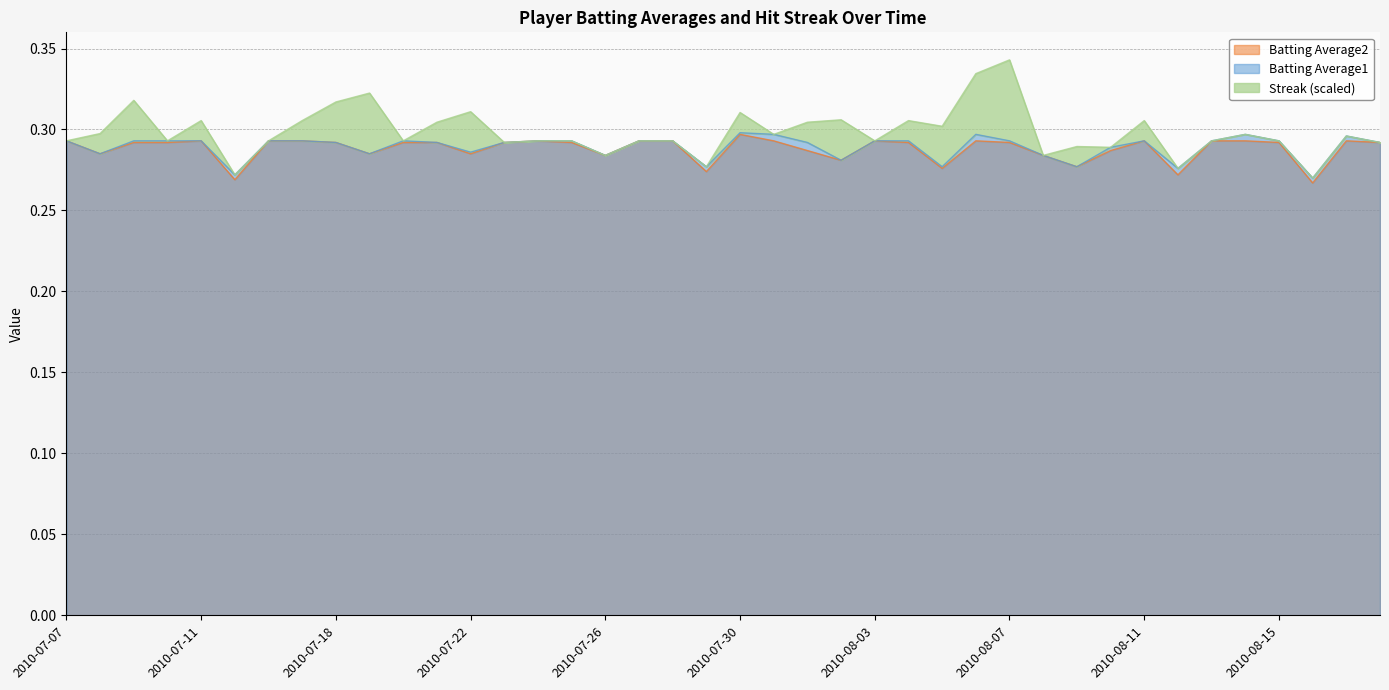

The Batting Average2 series shows 0.1 at 2010-07-18. True or false?

False